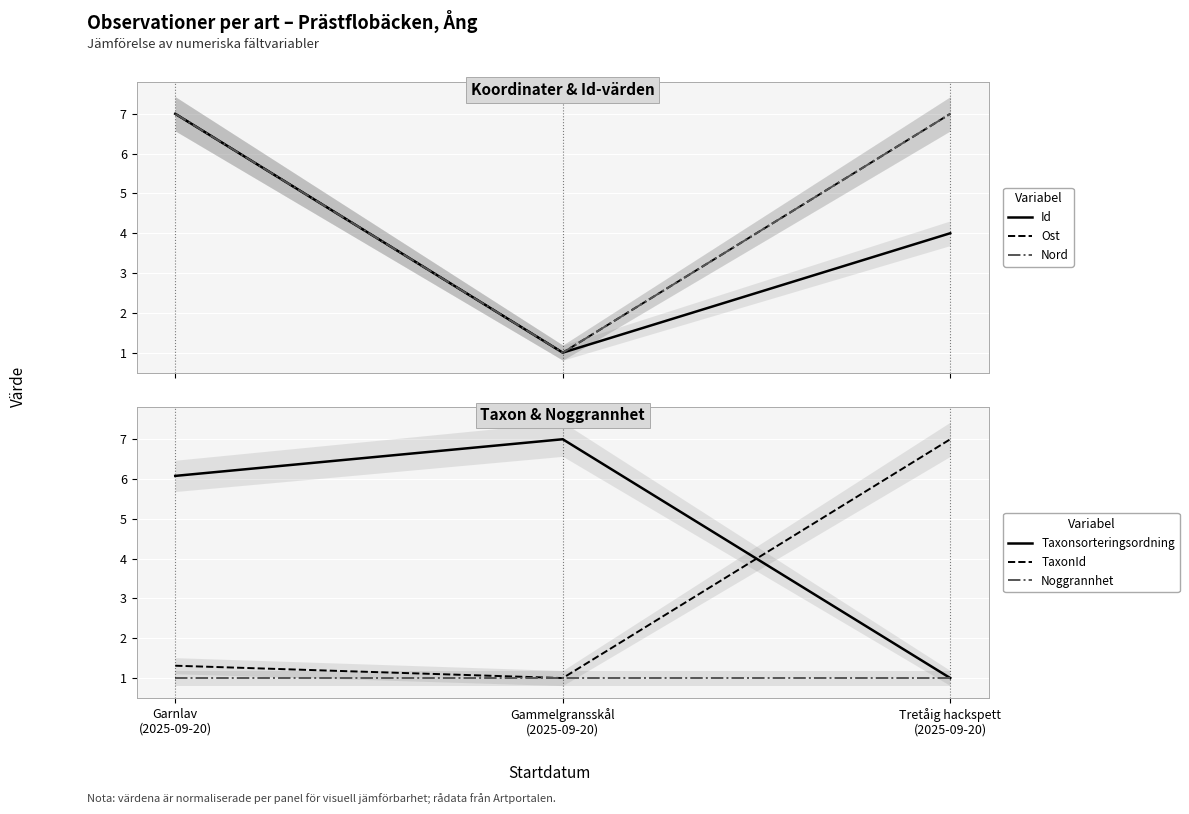

What is the sum of the Noggrannhet values at Gammelgransskål
(2025-09-20) and Garnlav
(2025-09-20)?

2.0